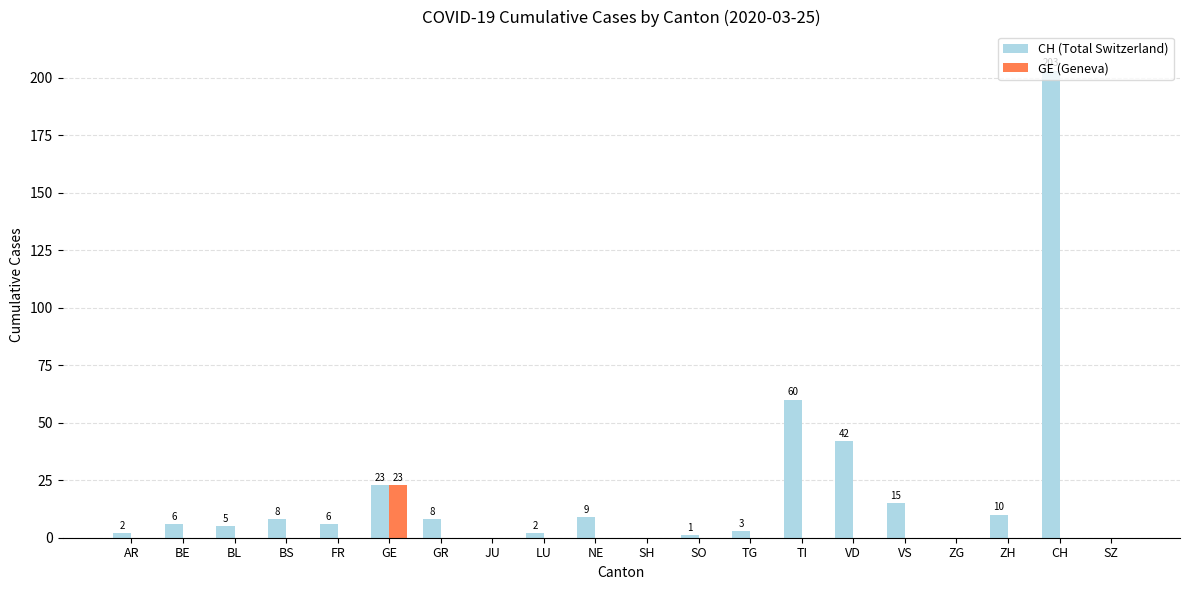

True or false: GE (Geneva) has a value of 0 at TI.

True